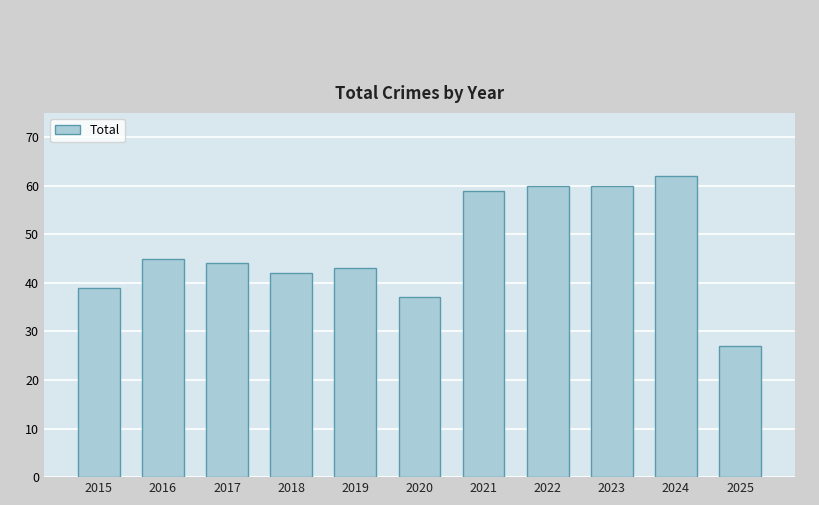

Approximately how many times larger is the value at 2017 compared to 2025?

1.6